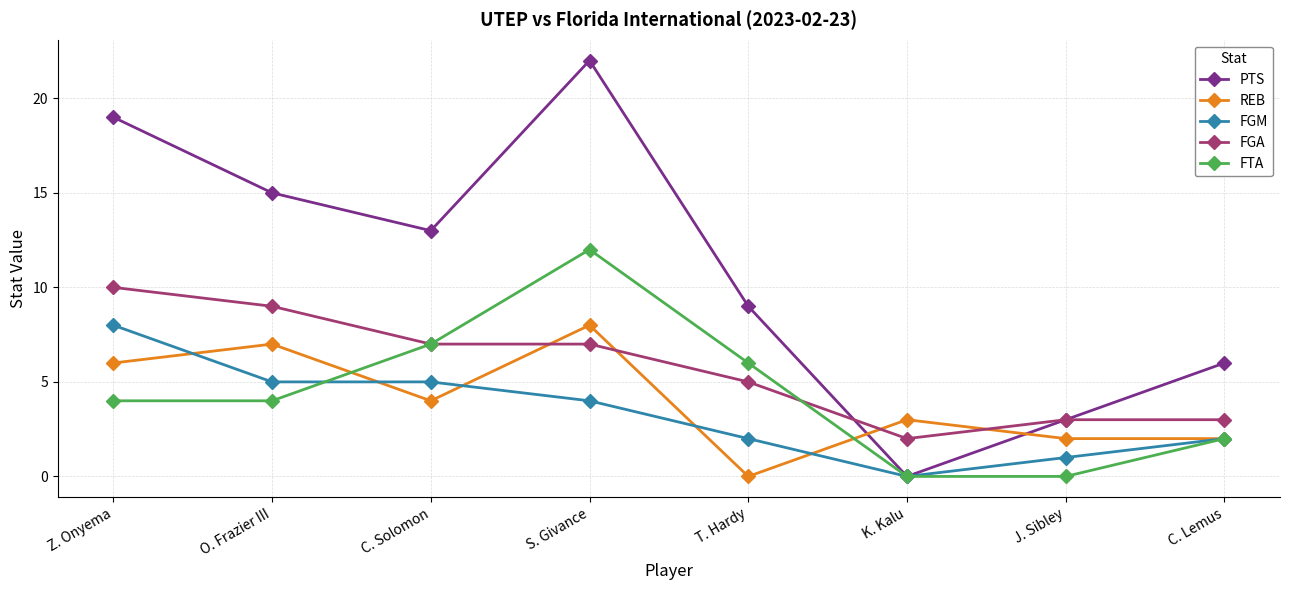

In FTA, how many points are higher than both neighbors (excluding endpoints)?

1